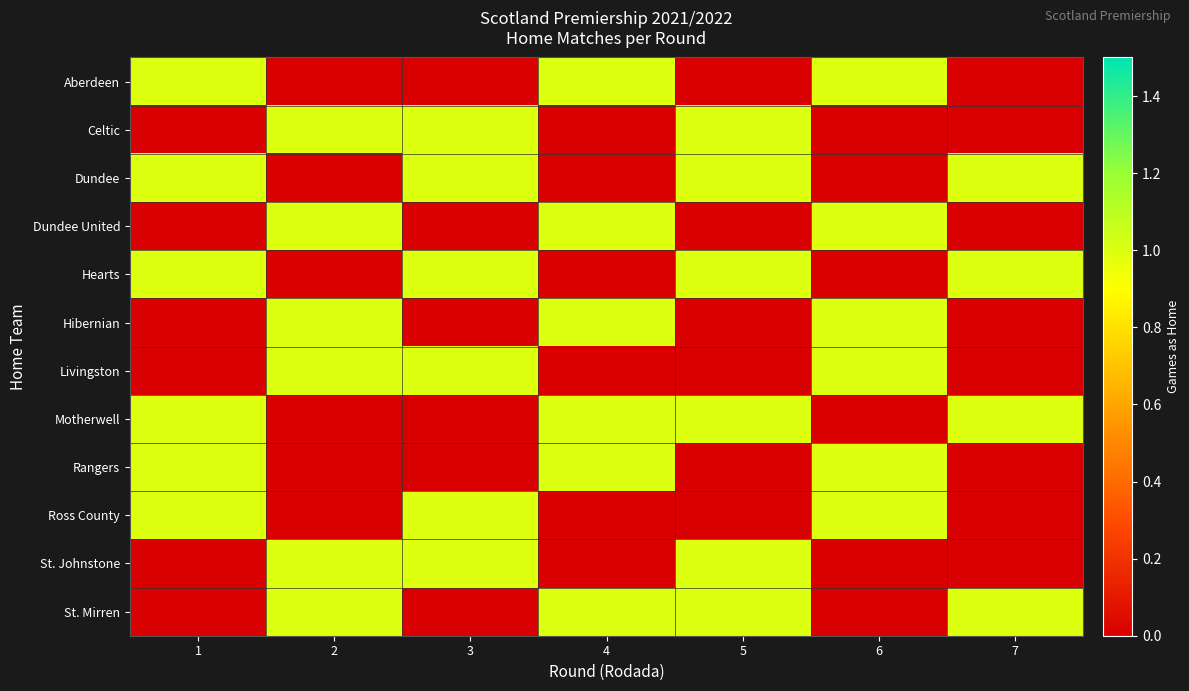

Reading right to left, what are all the values shown in this chart?

row_0: 0	1	0	1	0	0	1
row_1: 0	0	1	0	1	1	0
row_2: 1	0	1	0	1	0	1
row_3: 0	1	0	1	0	1	0
row_4: 1	0	1	0	1	0	1
row_5: 0	1	0	1	0	1	0
row_6: 0	1	0	0	1	1	0
row_7: 1	0	1	1	0	0	1
row_8: 0	1	0	1	0	0	1
row_9: 0	1	0	0	1	0	1
row_10: 0	0	1	0	1	1	0
row_11: 1	0	1	1	0	1	0